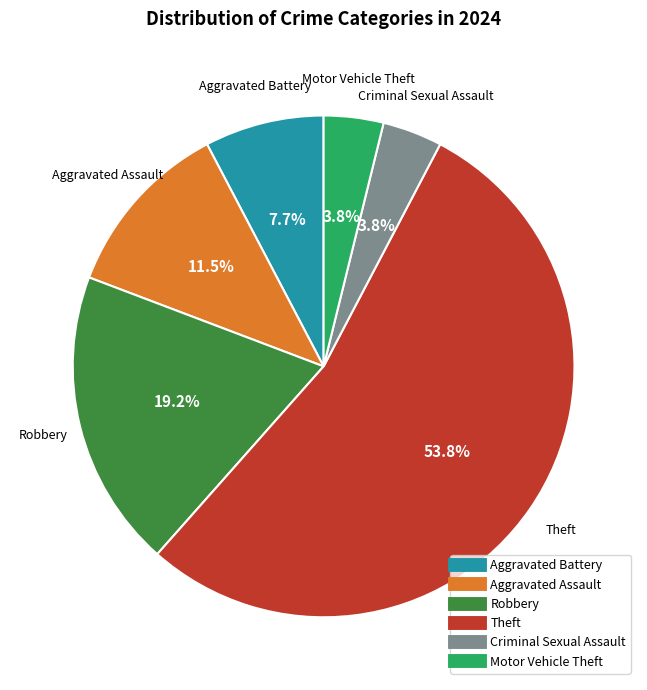

How many segments does this pie chart have?

6